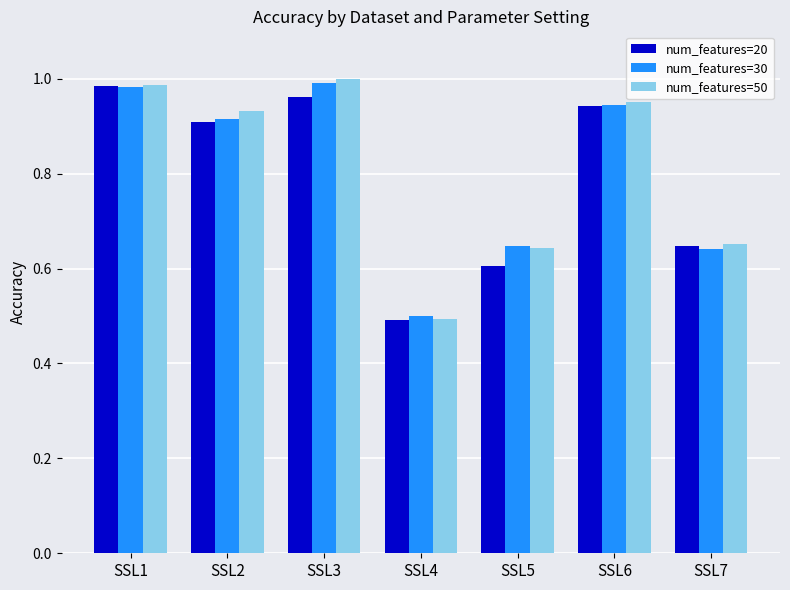

At which label does num_features=20 reach its peak?

SSL1